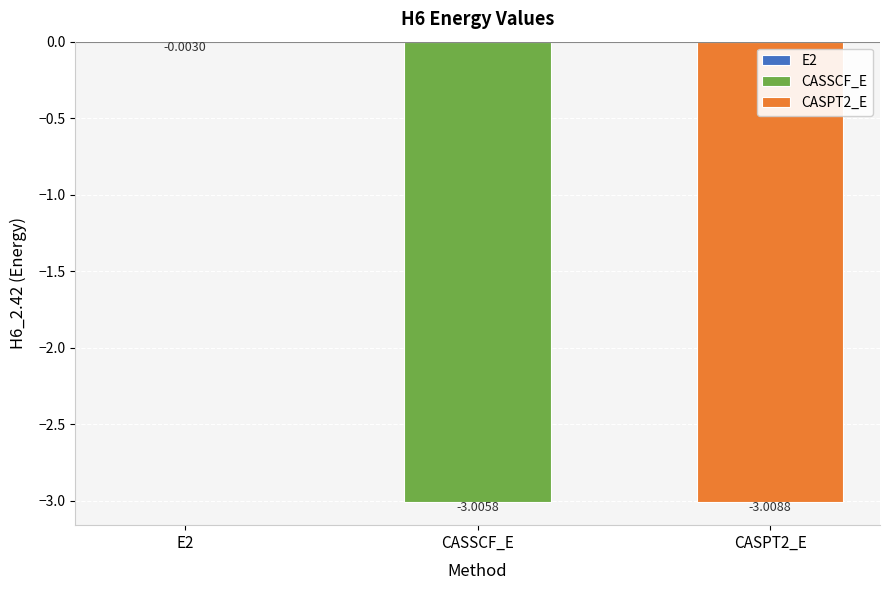

How many values exceed -3?

1